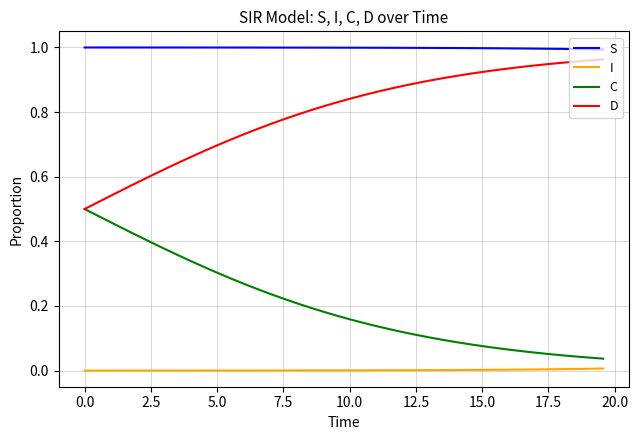

True or false: I and D intersect in this chart.

False